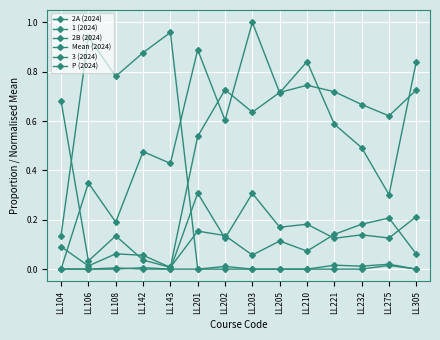

How many lines are shown in the chart?

6